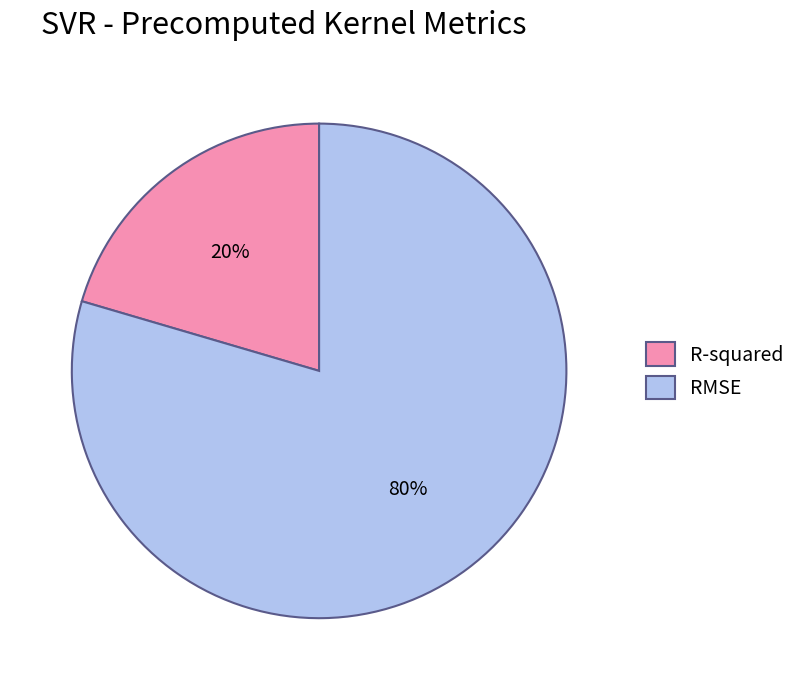

To the nearest percent, what portion does R-squared represent?

20%